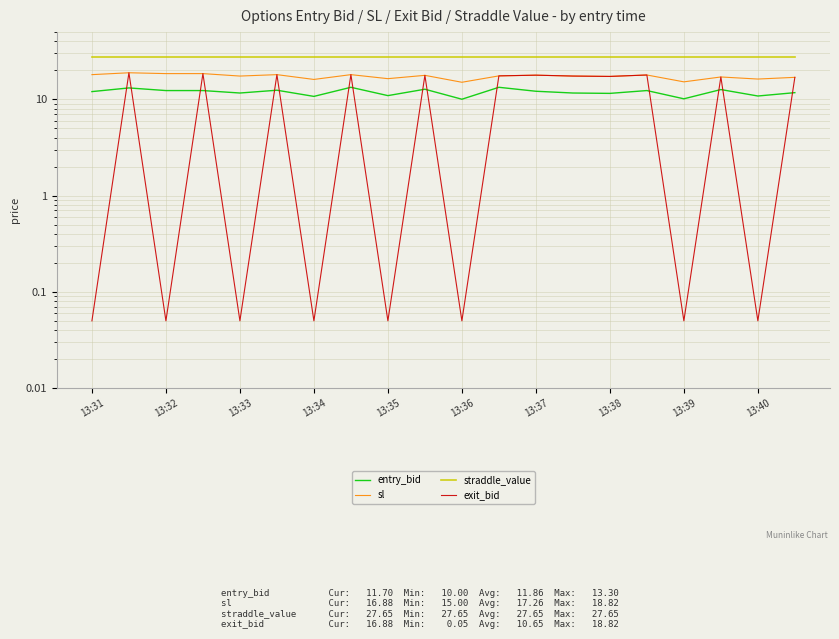

How many data points in exit_bid are less than 17?

9